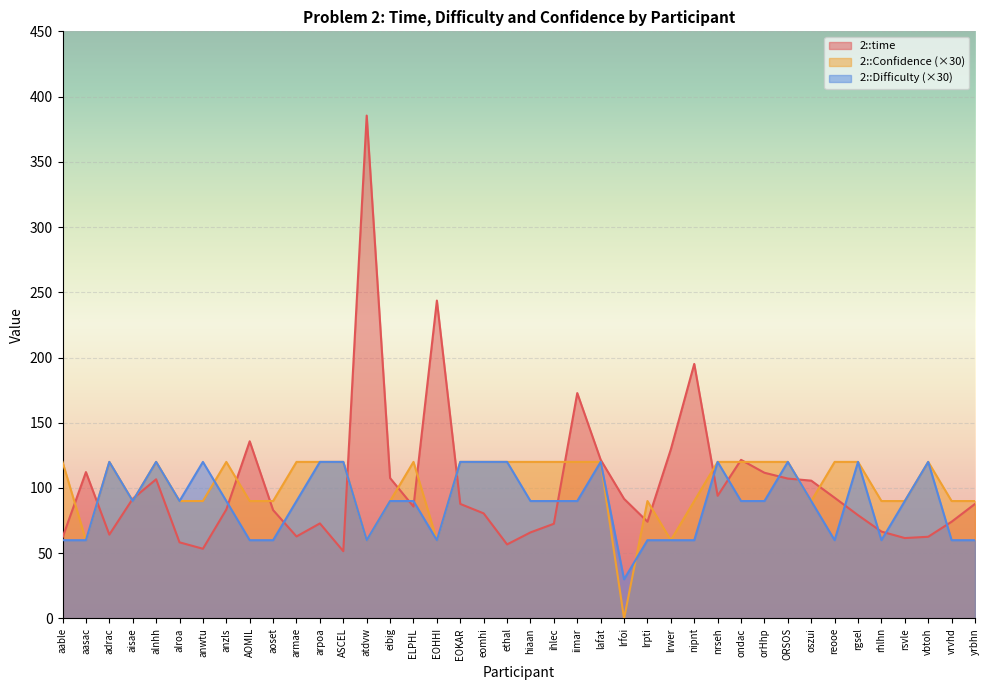

Reading left to right, transcribe all the data shown in this chart.

2::time: aable=62.0	aasac=112.2	adrac=64.3	aisae=91.8	alnhh=106.7	alroa=58.4	anwtu=53.4	anzls=83.5	AOMIL=135.8	aoset=83.1	armae=62.9	arpoa=72.9	ASCEL=51.6	atdvw=385.4	eibig=107.6	ELPHL=85.8	EOHHI=243.7	EOKAR=87.8	eomhi=80.5	ethal=56.8	hiaan=66.0	ihlec=72.6	iimar=172.7	lafat=121.6	lrfoi=91.7	lrpti=74.2	lrwer=129.6	nipnt=195.1	nrseh=94.0	ondac=121.6	orHhp=111.7	ORSOS=107.2	oszui=105.6	reooe=92.5	rgsel=79.2	rhlhn=66.6	rsvle=61.6	vbtoh=62.6	vrvhd=74.1	yrbhn=87.8
2::Confidence: aable=120.0	aasac=60.0	adrac=120.0	aisae=90.0	alnhh=120.0	alroa=90.0	anwtu=90.0	anzls=120.0	AOMIL=90.0	aoset=90.0	armae=120.0	arpoa=120.0	ASCEL=120.0	atdvw=60.0	eibig=90.0	ELPHL=120.0	EOHHI=60.0	EOKAR=120.0	eomhi=120.0	ethal=120.0	hiaan=120.0	ihlec=120.0	iimar=120.0	lafat=120.0	lrfoi=0.0	lrpti=90.0	lrwer=60.0	nipnt=90.0	nrseh=120.0	ondac=120.0	orHhp=120.0	ORSOS=120.0	oszui=90.0	reooe=120.0	rgsel=120.0	rhlhn=90.0	rsvle=90.0	vbtoh=120.0	vrvhd=90.0	yrbhn=90.0
2::Difficulty: aable=60.0	aasac=60.0	adrac=120.0	aisae=90.0	alnhh=120.0	alroa=90.0	anwtu=120.0	anzls=90.0	AOMIL=60.0	aoset=60.0	armae=90.0	arpoa=120.0	ASCEL=120.0	atdvw=60.0	eibig=90.0	ELPHL=90.0	EOHHI=60.0	EOKAR=120.0	eomhi=120.0	ethal=120.0	hiaan=90.0	ihlec=90.0	iimar=90.0	lafat=120.0	lrfoi=30.0	lrpti=60.0	lrwer=60.0	nipnt=60.0	nrseh=120.0	ondac=90.0	orHhp=90.0	ORSOS=120.0	oszui=90.0	reooe=60.0	rgsel=120.0	rhlhn=60.0	rsvle=90.0	vbtoh=120.0	vrvhd=60.0	yrbhn=60.0